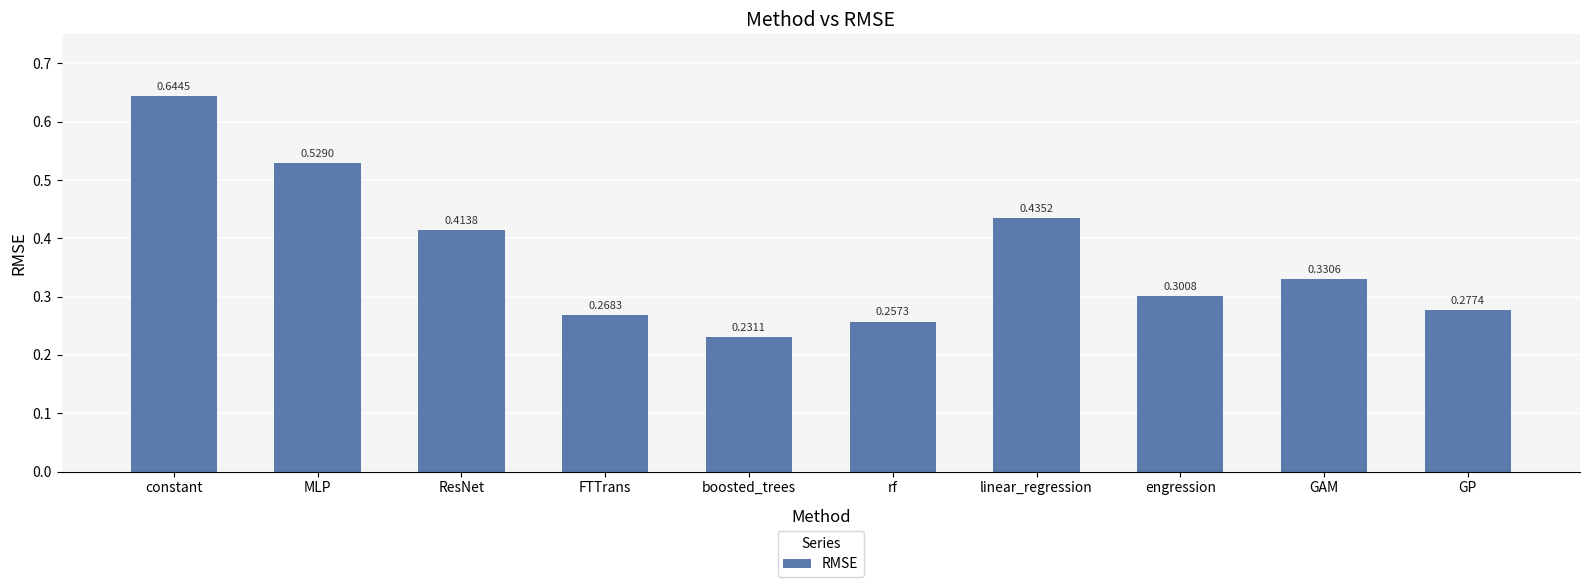

What is the label of the 5th bar from the right?

rf